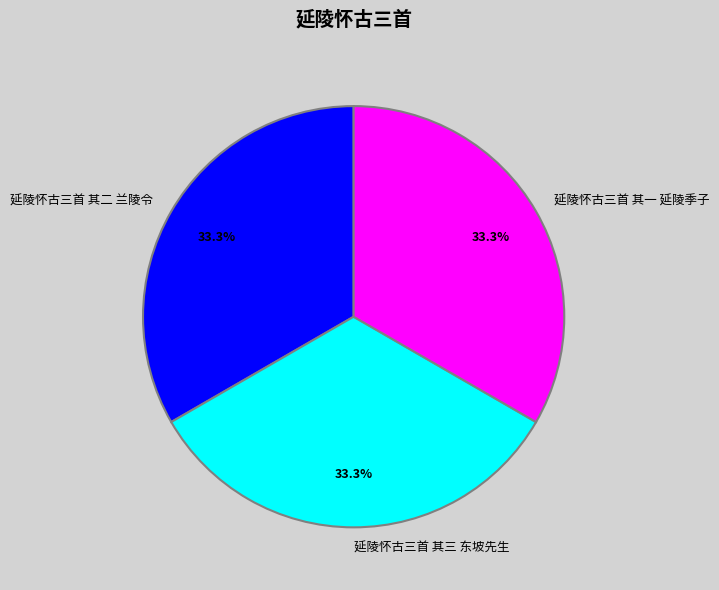

How many slices are in this pie chart?

3